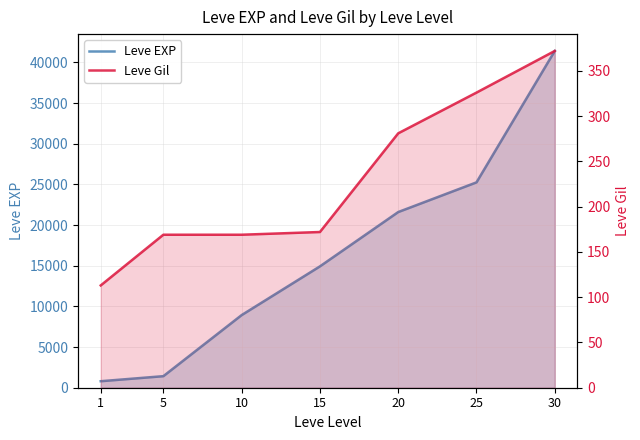

Which series has the widest spread of values?

Leve EXP